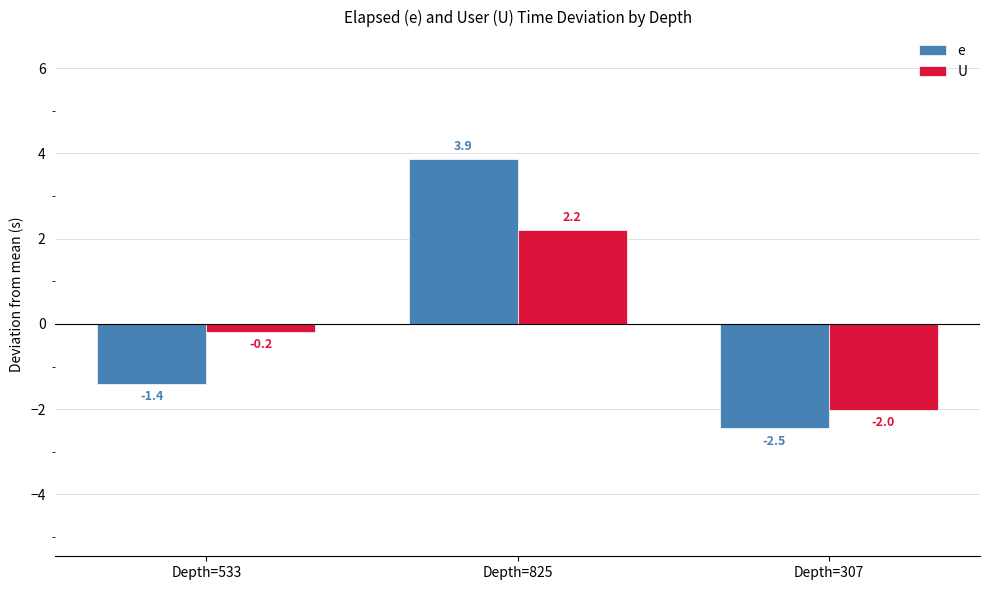

The value of U at Depth=825 is 3.1. True or false?

False